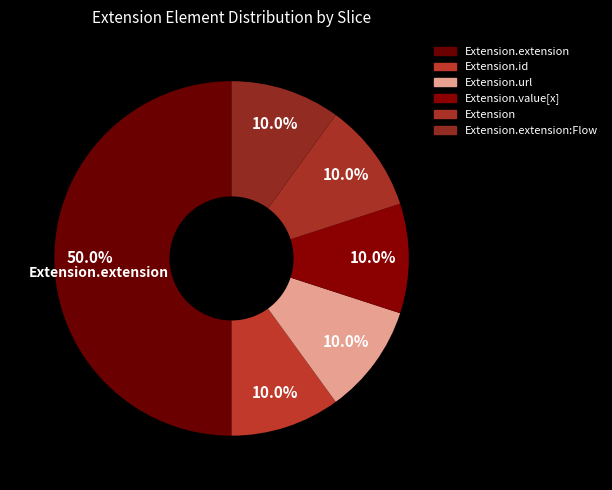

Approximately how many times larger is the value at Extension.extension compared to Extension.url?

5.0